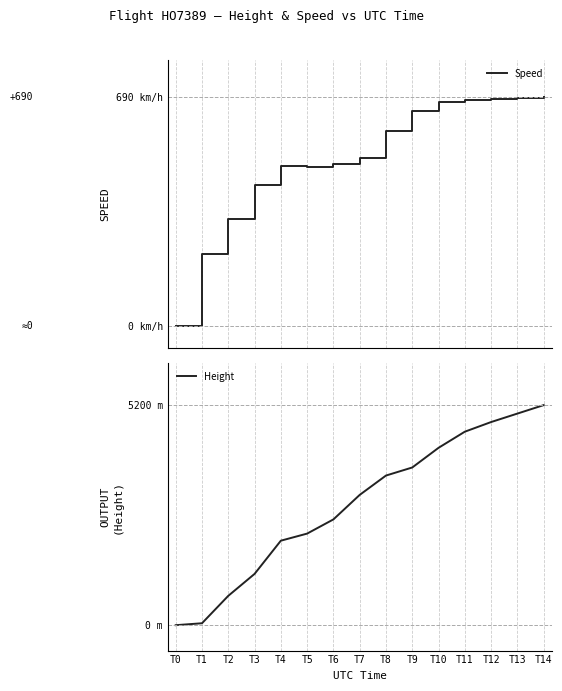

What is the sum of all Height values?

42713.9